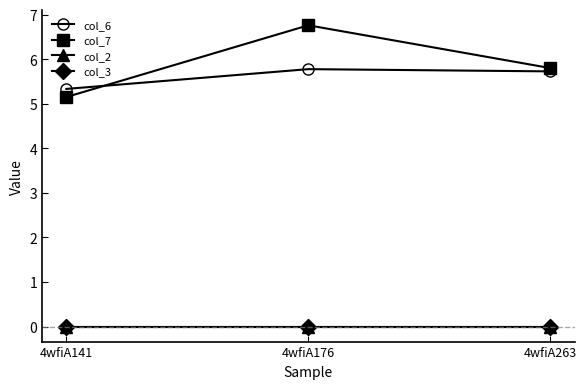

What is the maximum value shown in the chart?

6.8